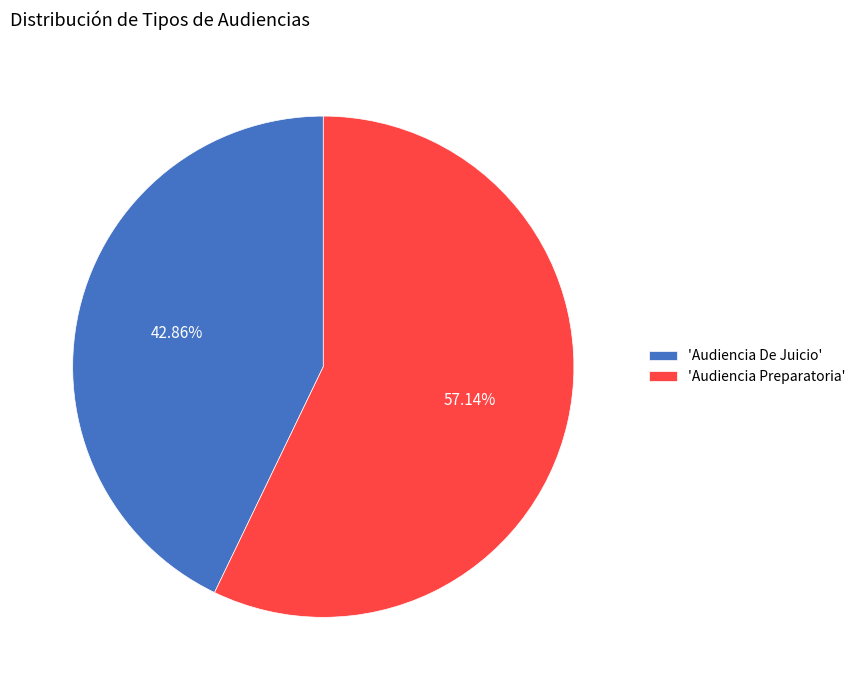

What is the majority slice?

'Audiencia Preparatoria'